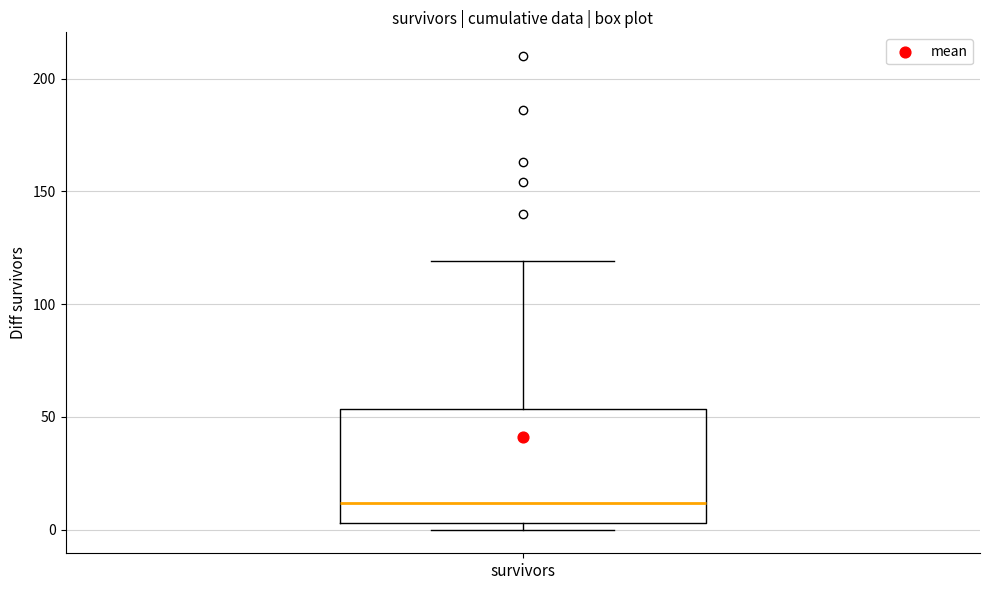

Transcribe this box plot: give where the median line is, the range the box spans, and where the two whiskers end, as read against the y-axis. The values are not printed on the chart, so give them approximately, as read against the axis.

median 10, box 5 to 55, whiskers 0 to 120